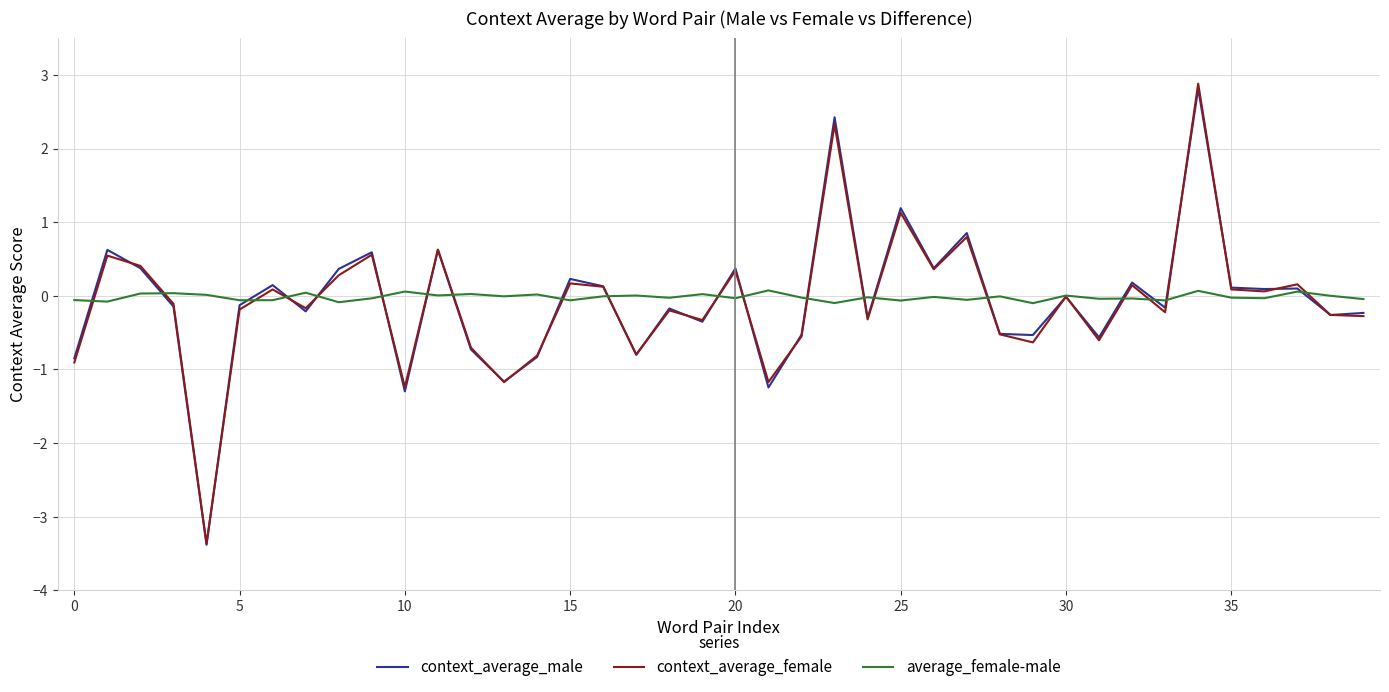

What is the maximum value shown in the chart?

2.9